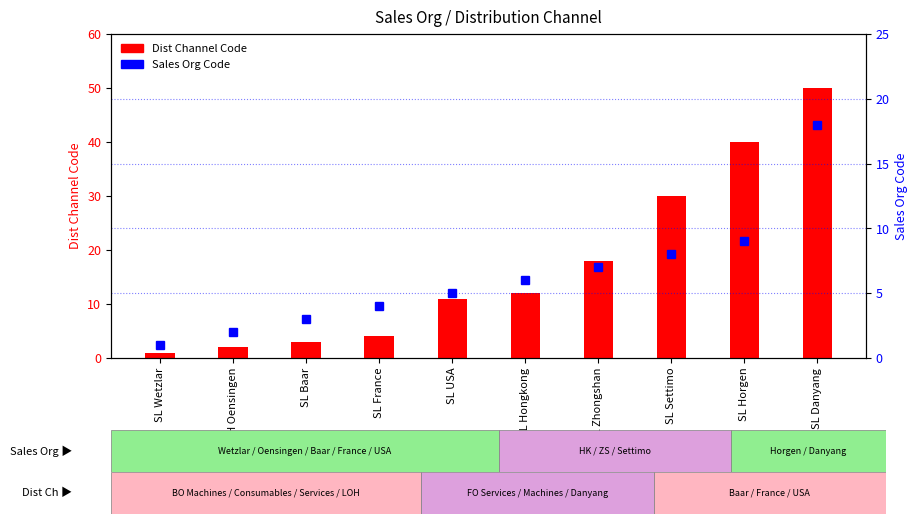

Read the Sales Org Code value at SL USA.

5